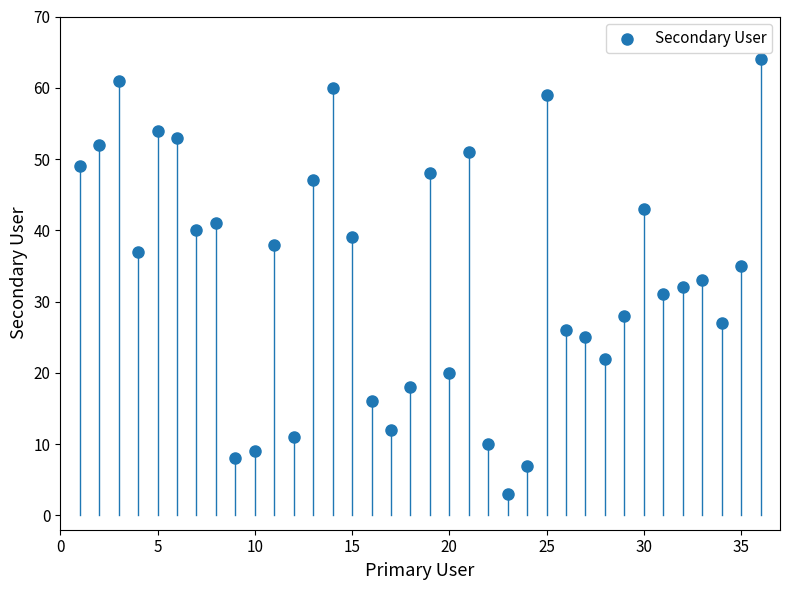

What is the range of Y values (max minus min)?

61